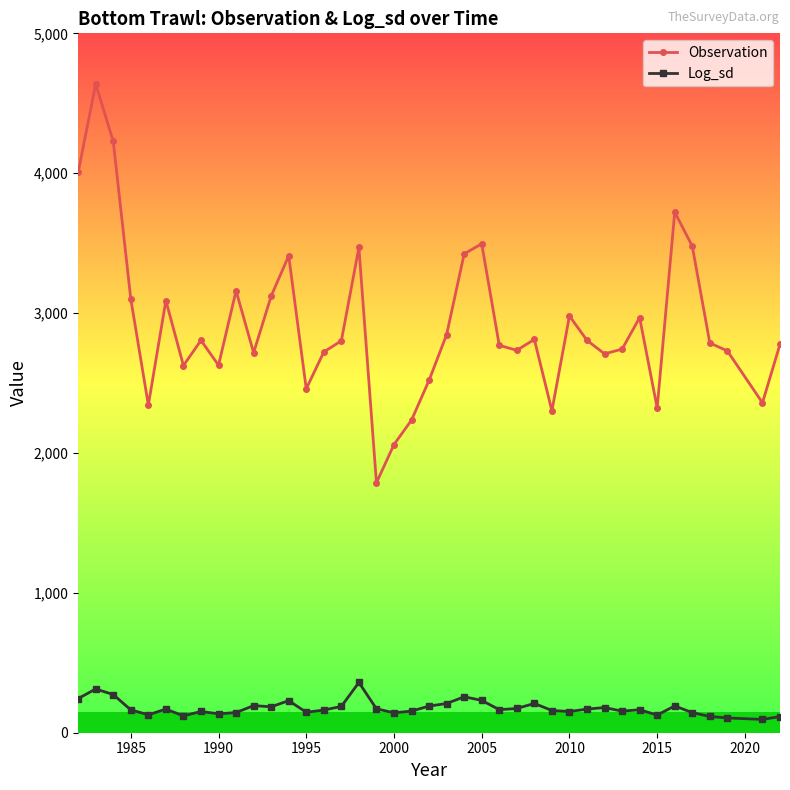

Which series has the largest total across all categories?

Observation